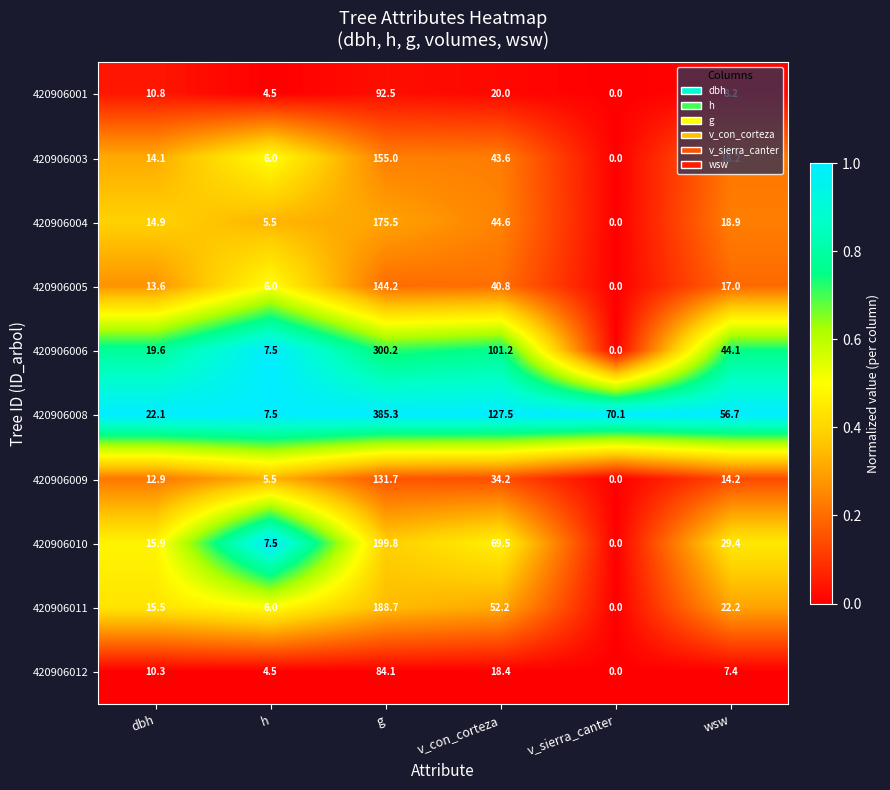

List the series in order of their peak value, lowest first.

420906012, 420906001, 420906009, 420906005, 420906003, 420906004, 420906011, 420906010, 420906006, 420906008